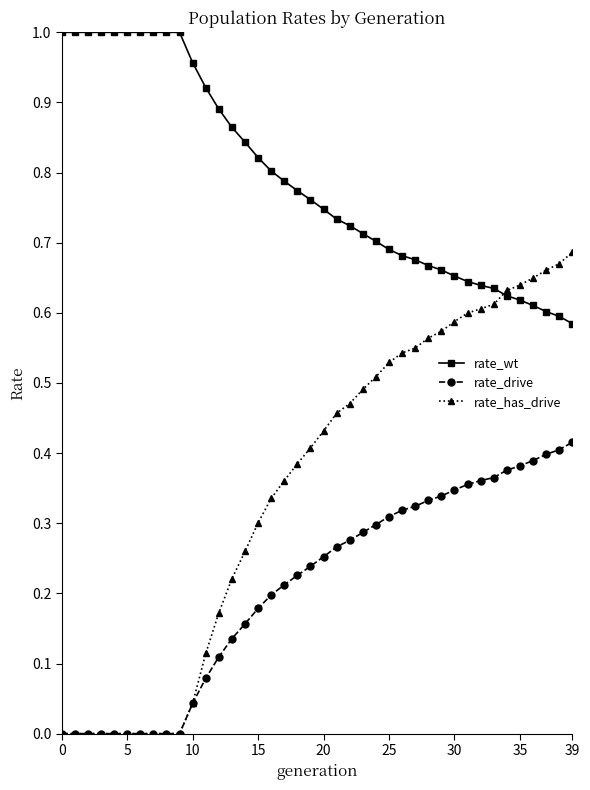

Which series has the largest range (max minus min)?

rate_has_drive